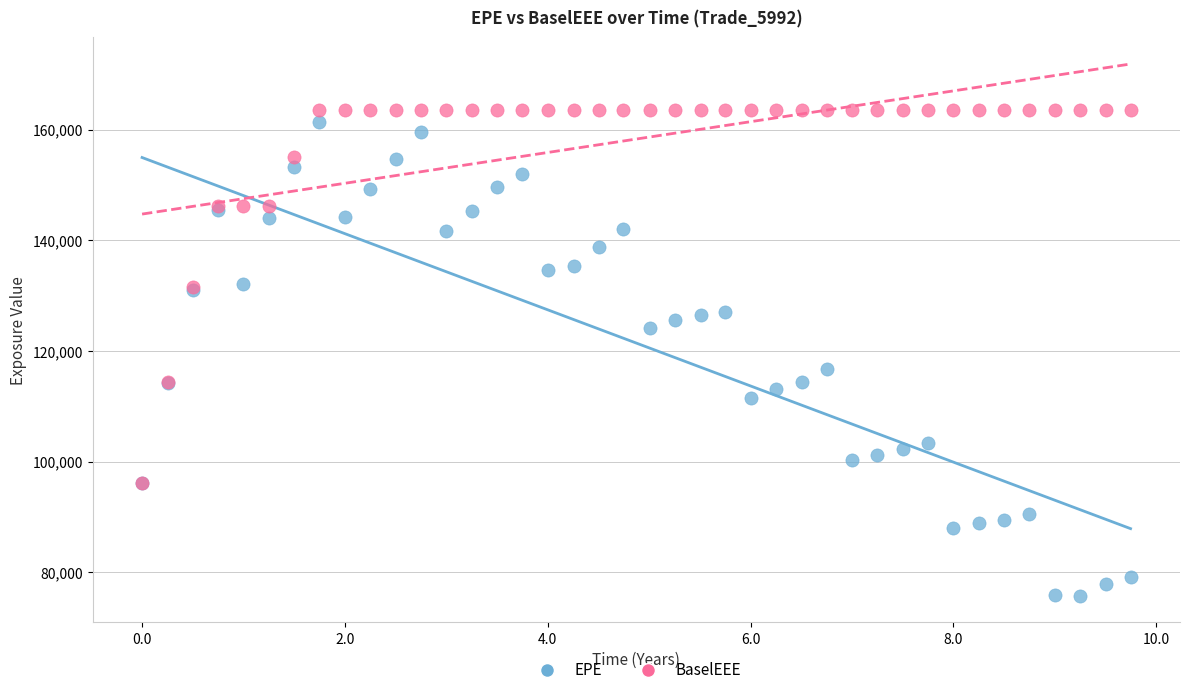

In the EPE series, what Y value is closest to 118606?

116699.0